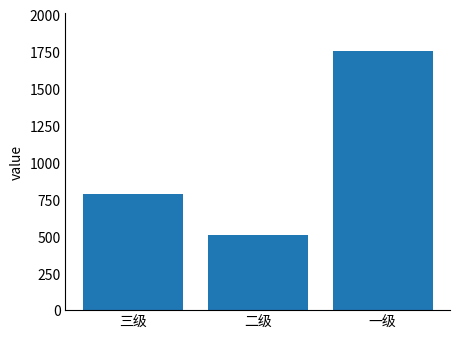

What is the value of the 3rd bar from the left?

1751